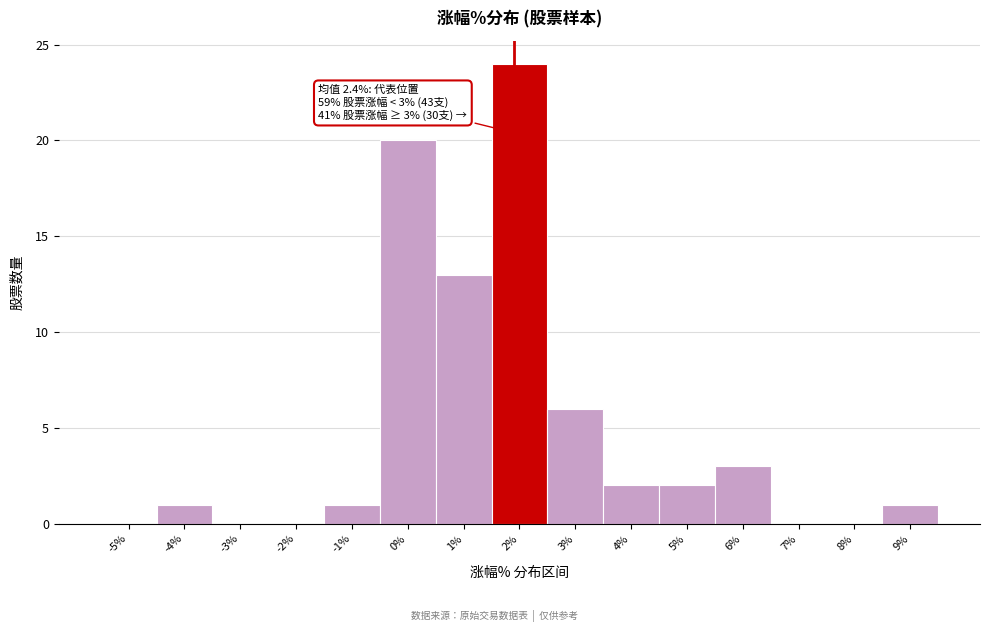

Reading left to right, list all the values displayed in this chart.

-5%=0	-4%=1	-3%=0	-2%=0	-1%=1	0%=20	1%=13	2%=24	3%=6	4%=2	5%=2	6%=3	7%=0	8%=0	9%=1